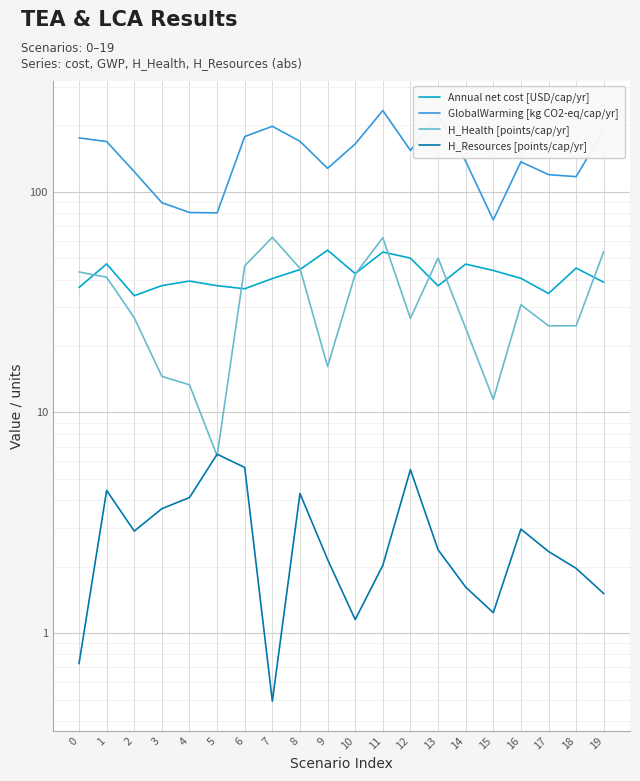

What is the value of the H_Health [points/cap/yr] point at the 3rd from the left?

26.9